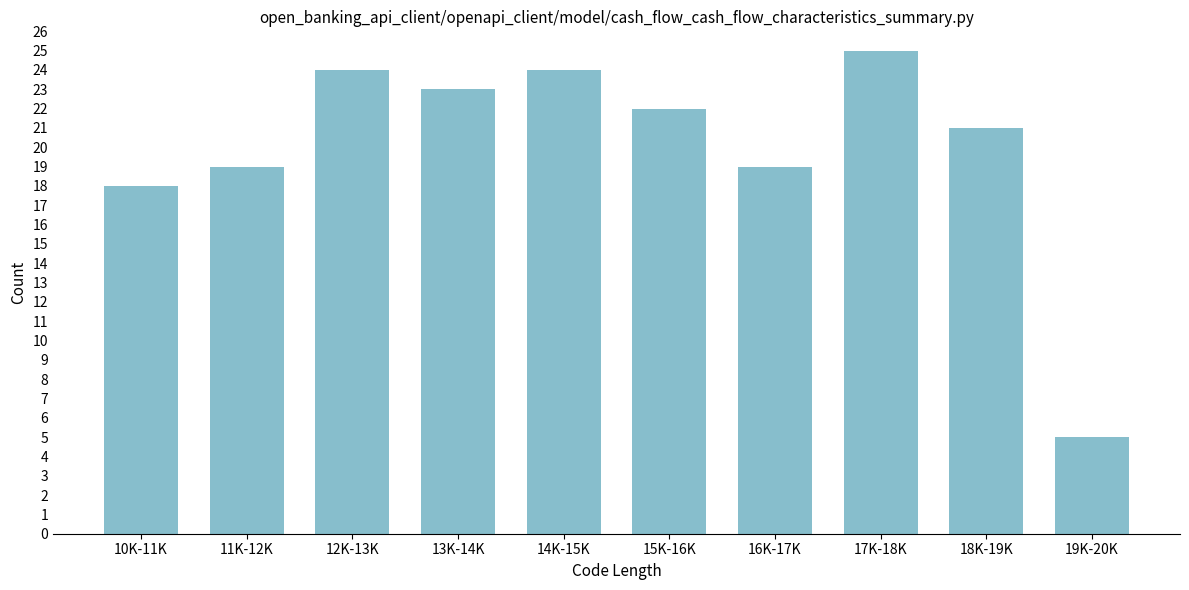

Reading left to right, transcribe all the data shown in this chart.

10K-11K=18	11K-12K=19	12K-13K=24	13K-14K=23	14K-15K=24	15K-16K=22	16K-17K=19	17K-18K=25	18K-19K=21	19K-20K=5